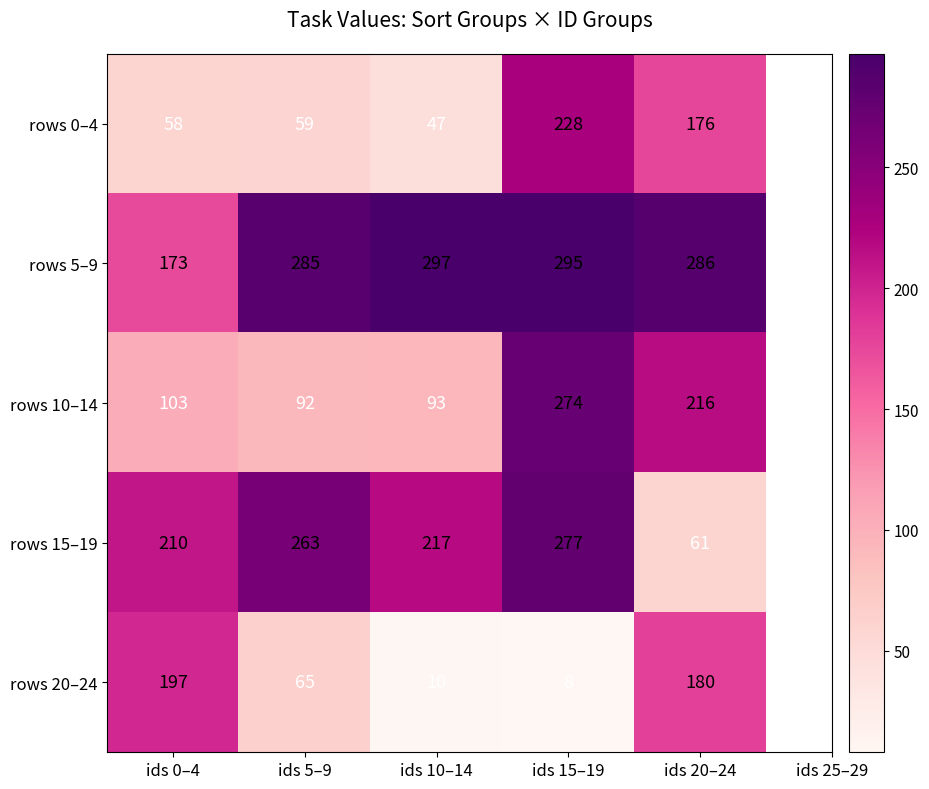

What is the spread (max minus min) of values at ids 0–4?

152